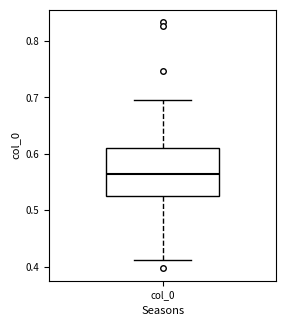

Read this box plot against the y-axis: the position of the median line, the range covered by the box, and the ends of both whiskers. The values are not printed on the chart, so give them approximately, as read against the axis.

median 0.56, box 0.52 to 0.61, whiskers 0.41 to 0.69